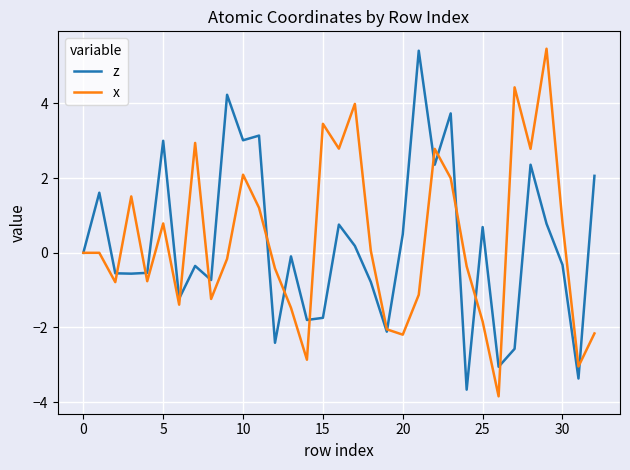

At how many categories does at least one series exceed -2?

30